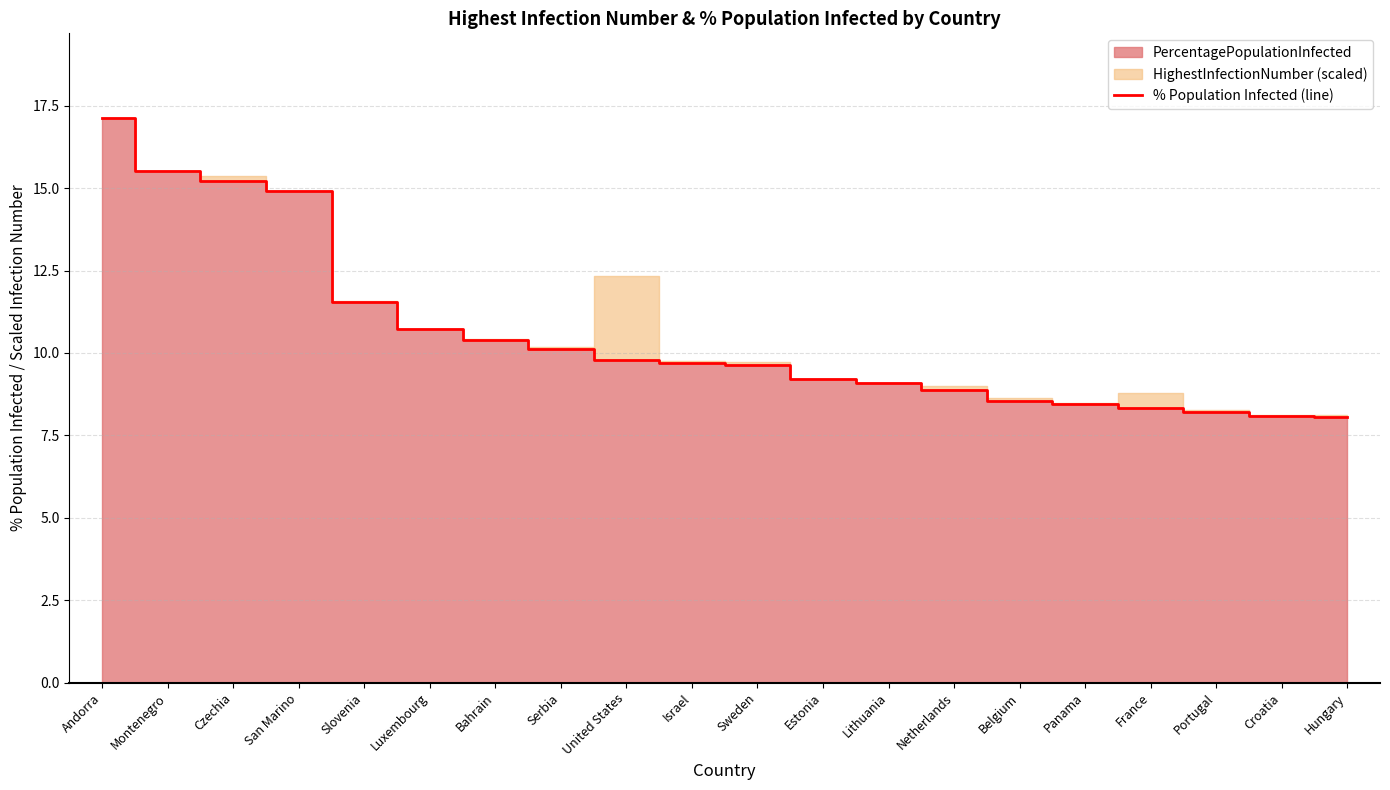

At which label is % Population Infected (line) closest to 12?

Slovenia